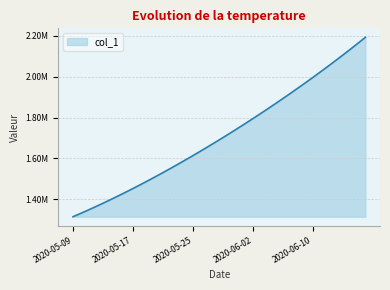

True or false: there are more than 0 points higher than both neighbors.

False